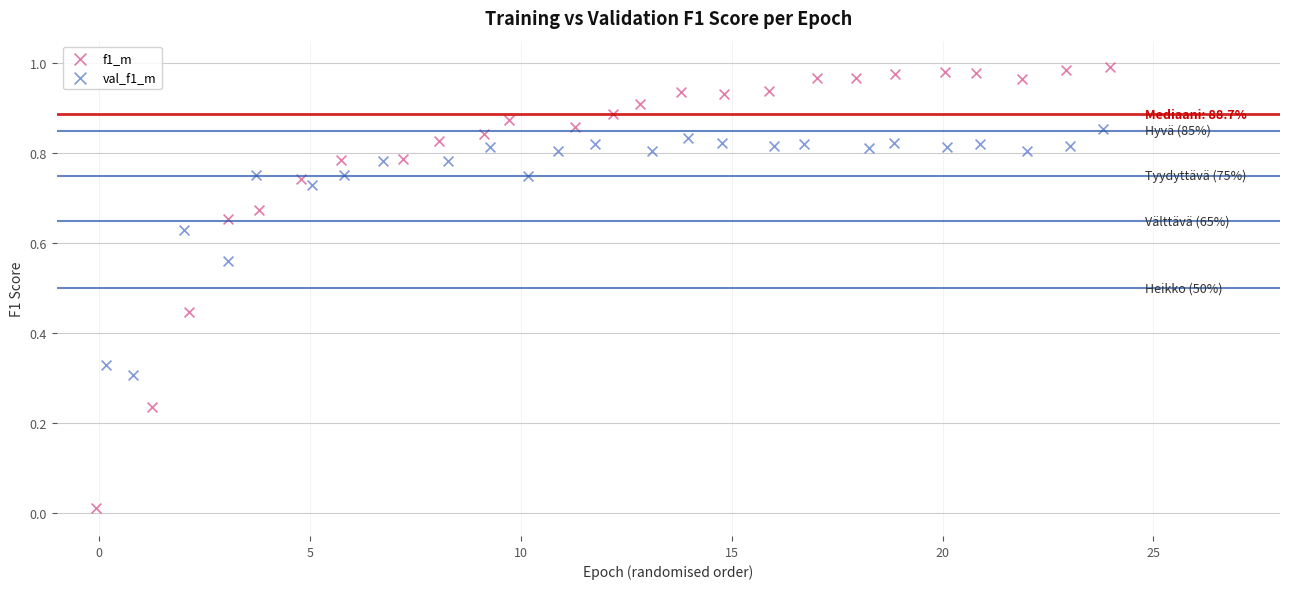

Which series contains the highest Y value?

f1_m